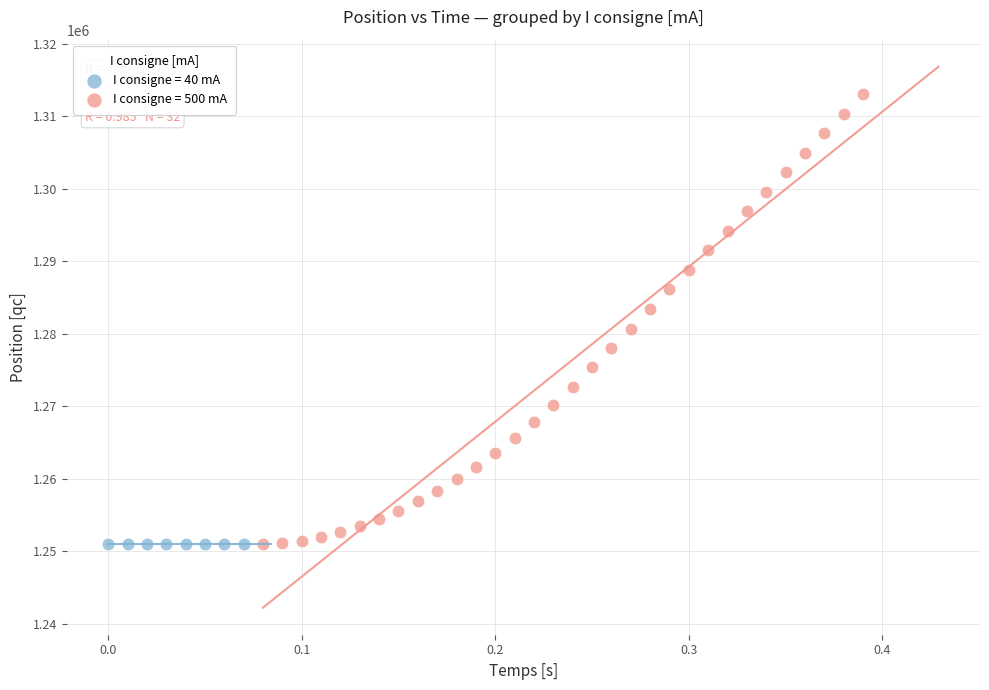

Which series contains the highest Y value?

I consigne = 500 mA